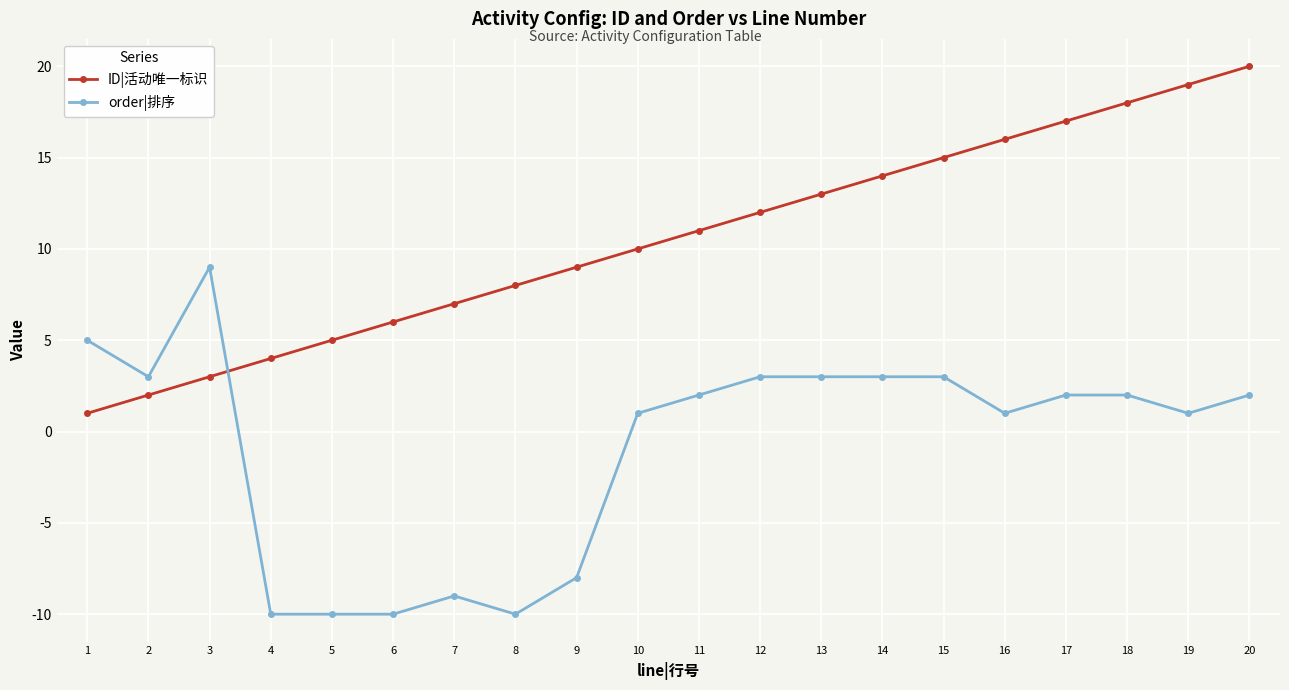

How many negative values does the order|排序 series have?

6